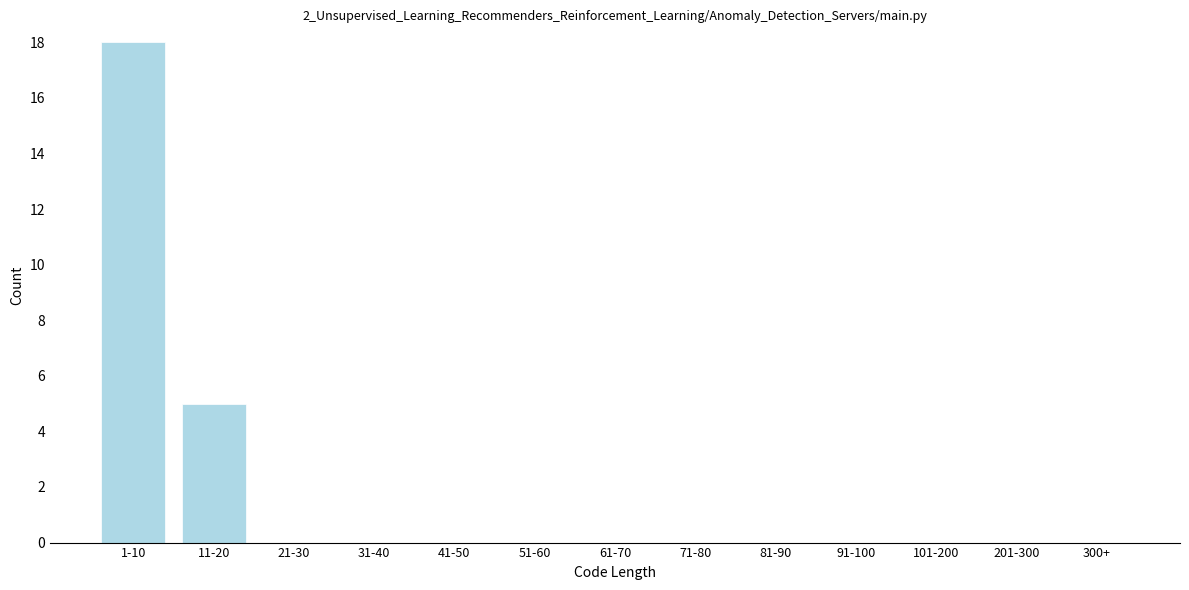

Reading right to left, transcribe all the data shown in this chart.

300+=0	201-300=0	101-200=0	91-100=0	81-90=0	71-80=0	61-70=0	51-60=0	41-50=0	31-40=0	21-30=0	11-20=5	1-10=18